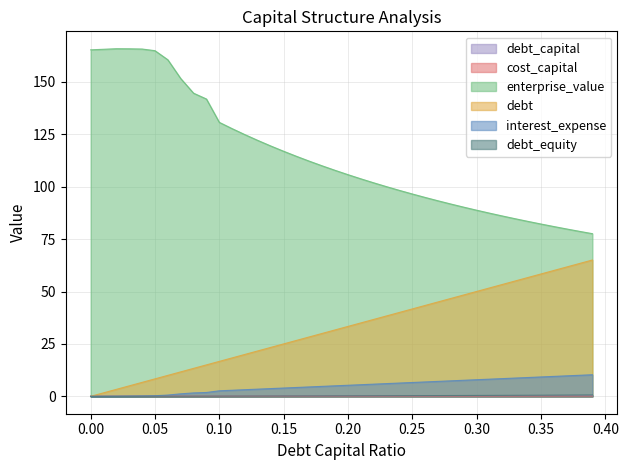

Which series changed the most between 0.06 and 0.07?

enterprise_value